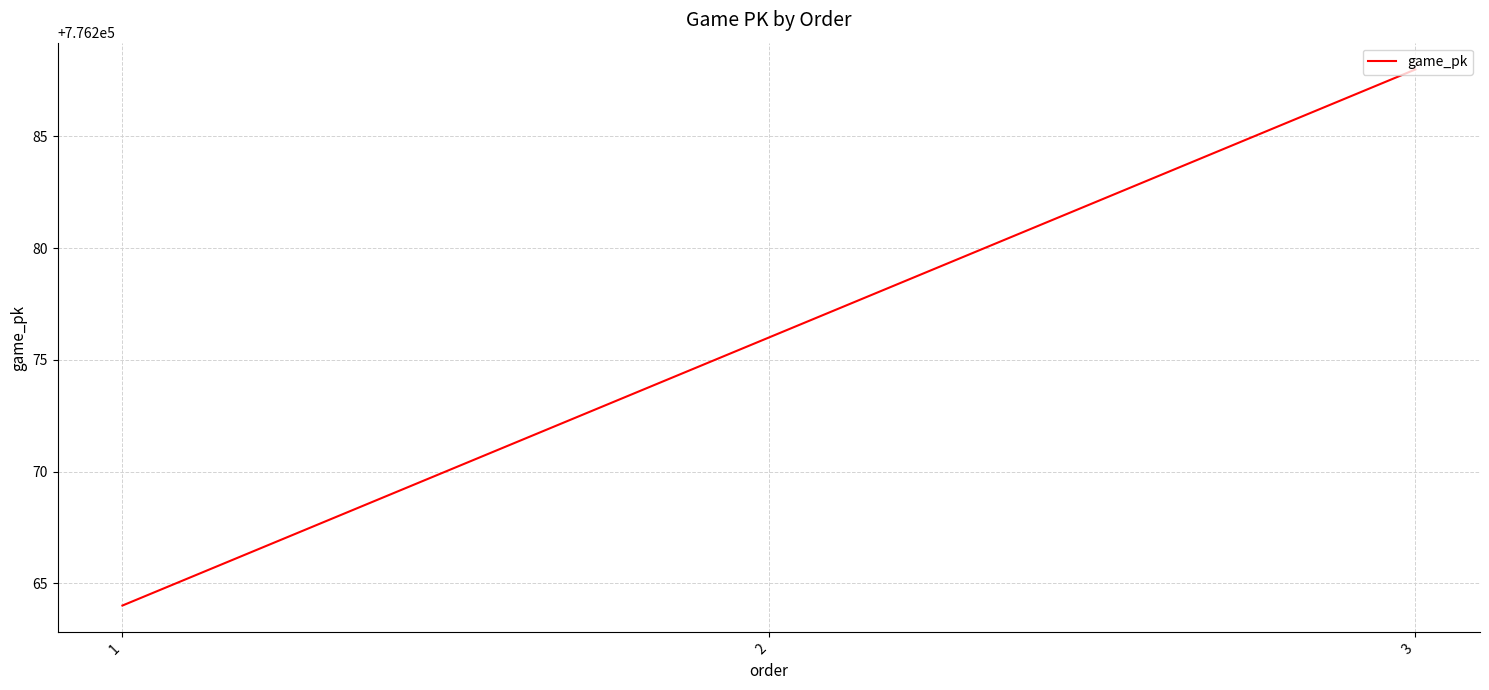

Rank the categories by value from lowest to highest.

1, 2, 3